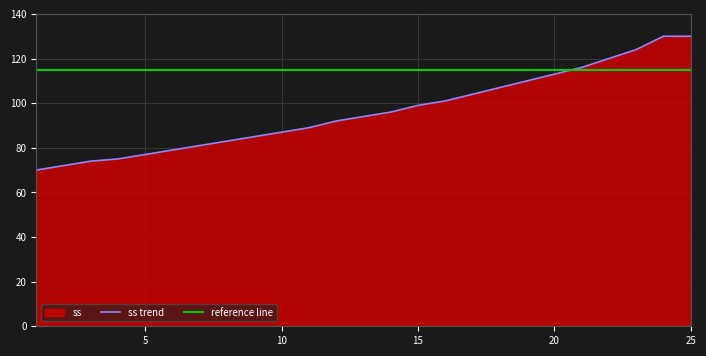

At which category does the chart reach its minimum across all series?

1